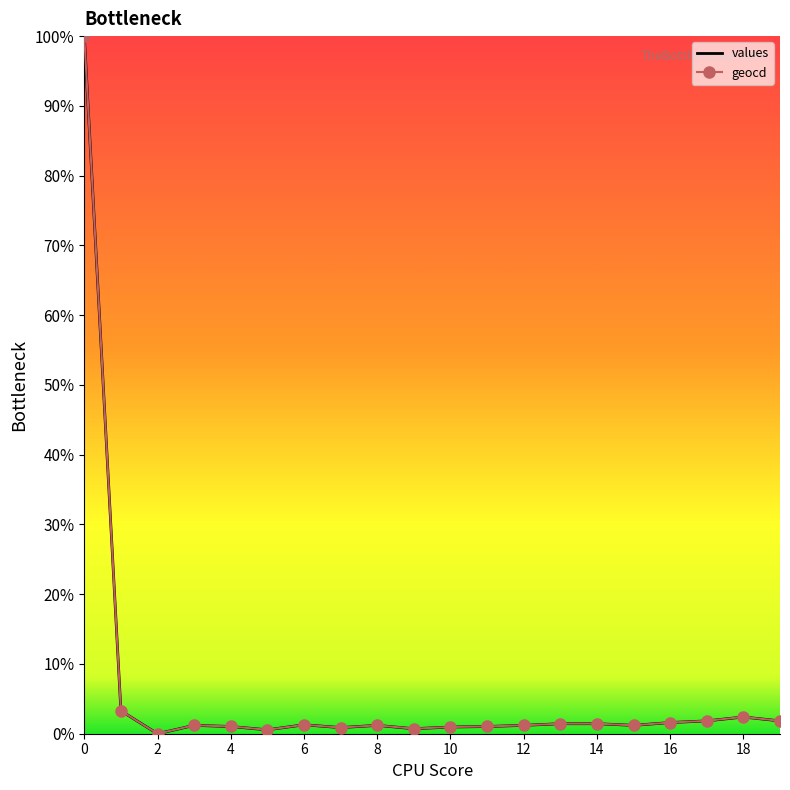

What is the greatest value displayed?

100.0